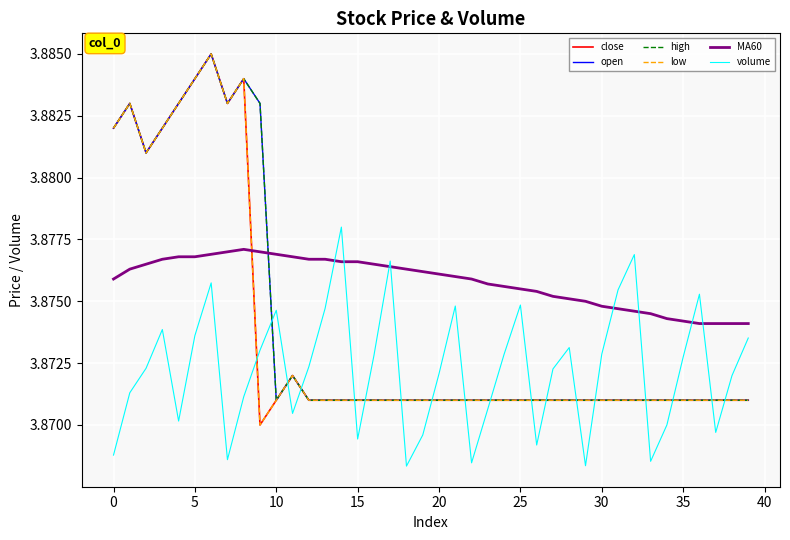

What is the sum of all MA60 values?

155.0